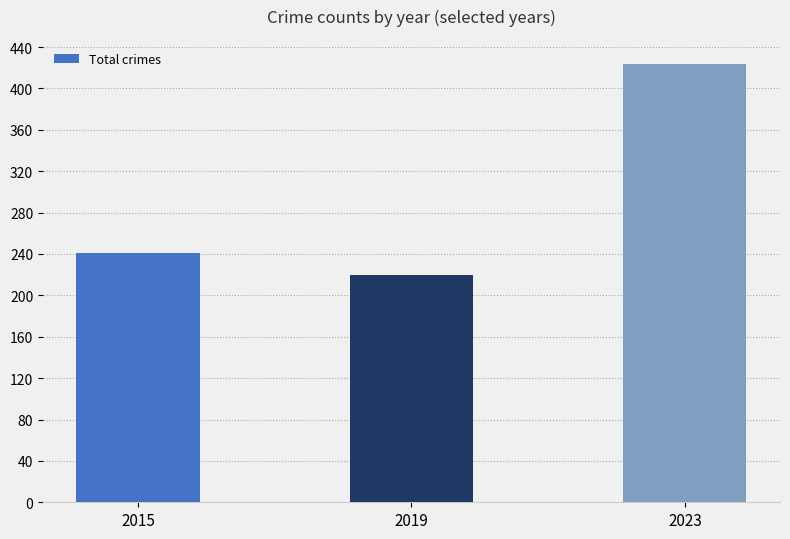

What is the change in value from 2019 to 2023?

+204